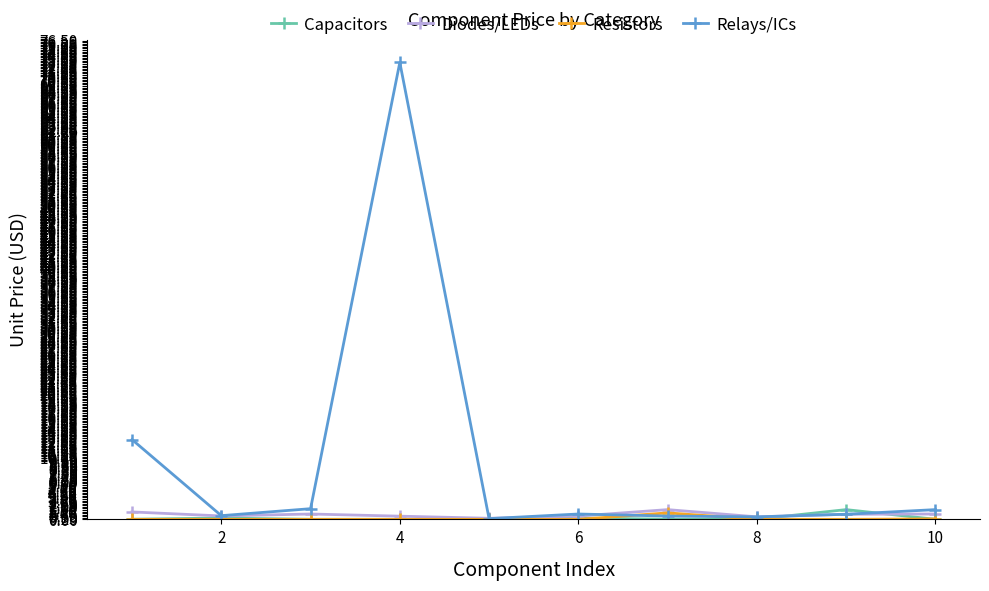

Which series has the largest total across all categories?

Relays/ICs